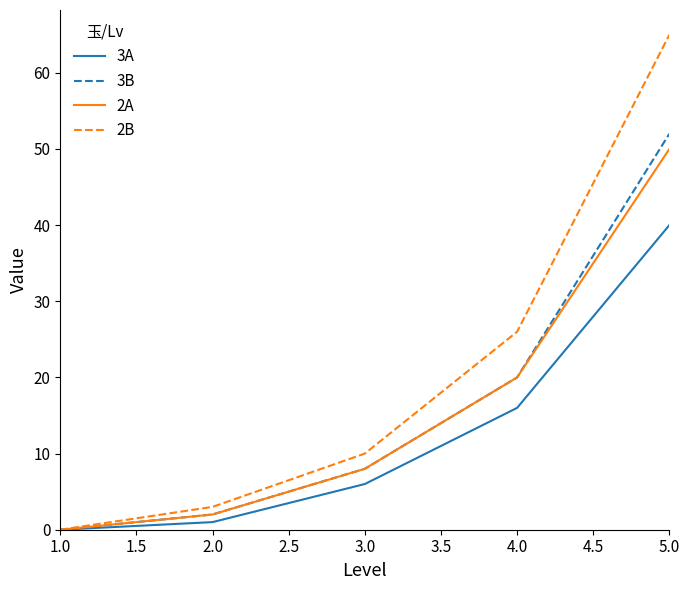

Which series has the largest total across all categories?

2B